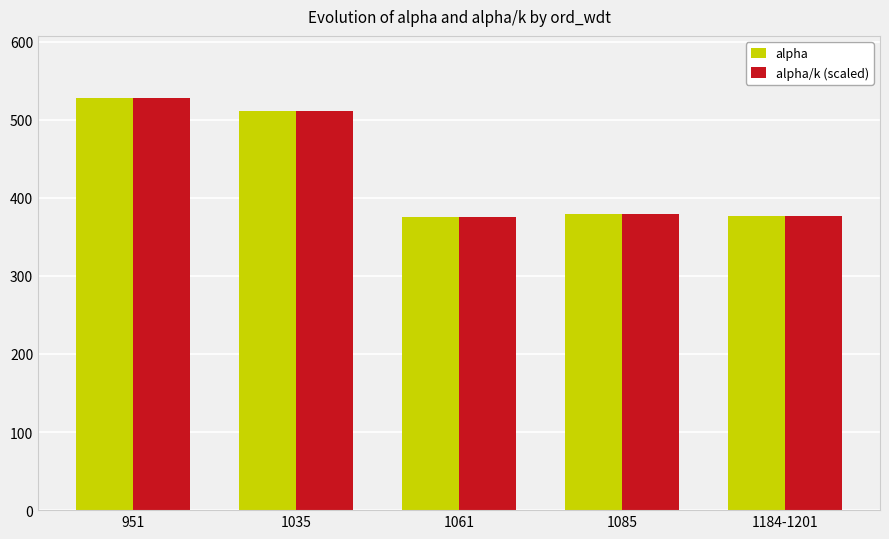

At which label is alpha closest to 452?

1035